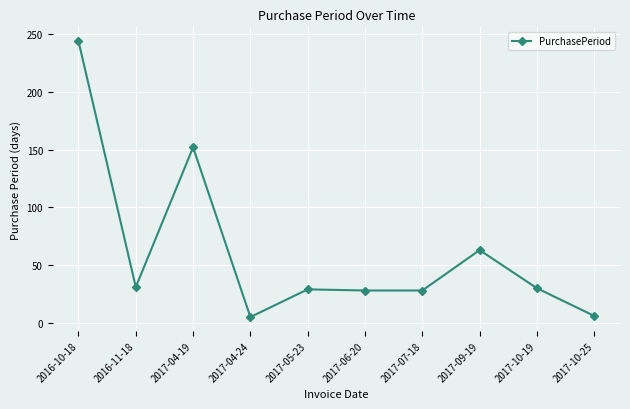

How many interior local peaks (higher than both neighbors) does the data have?

3